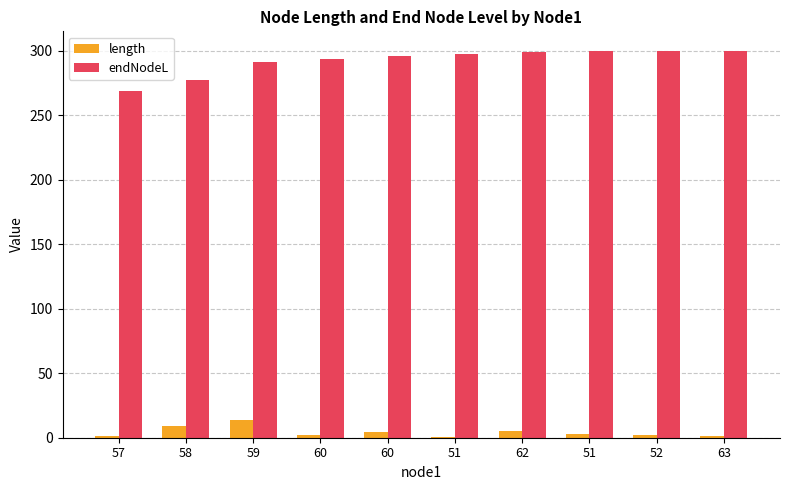

What is the difference between the second highest and minimum values in the endNodeL series?

31.3